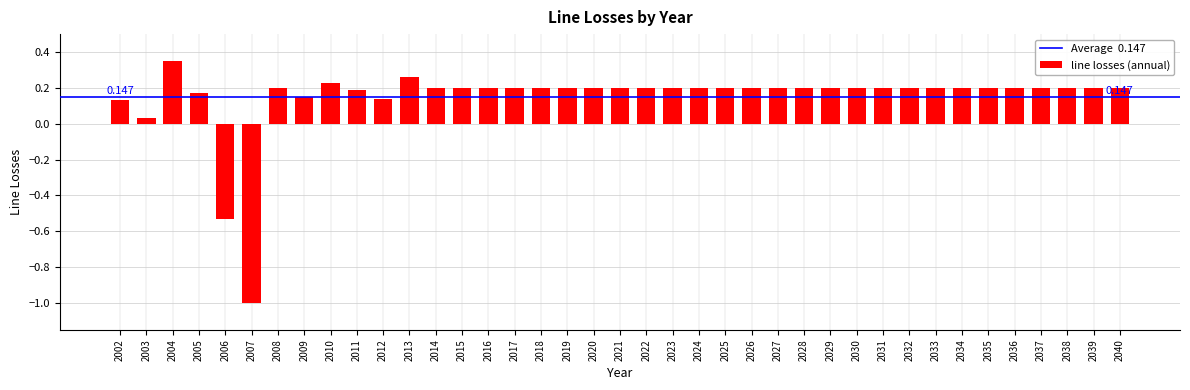

How many values are below 0?

2